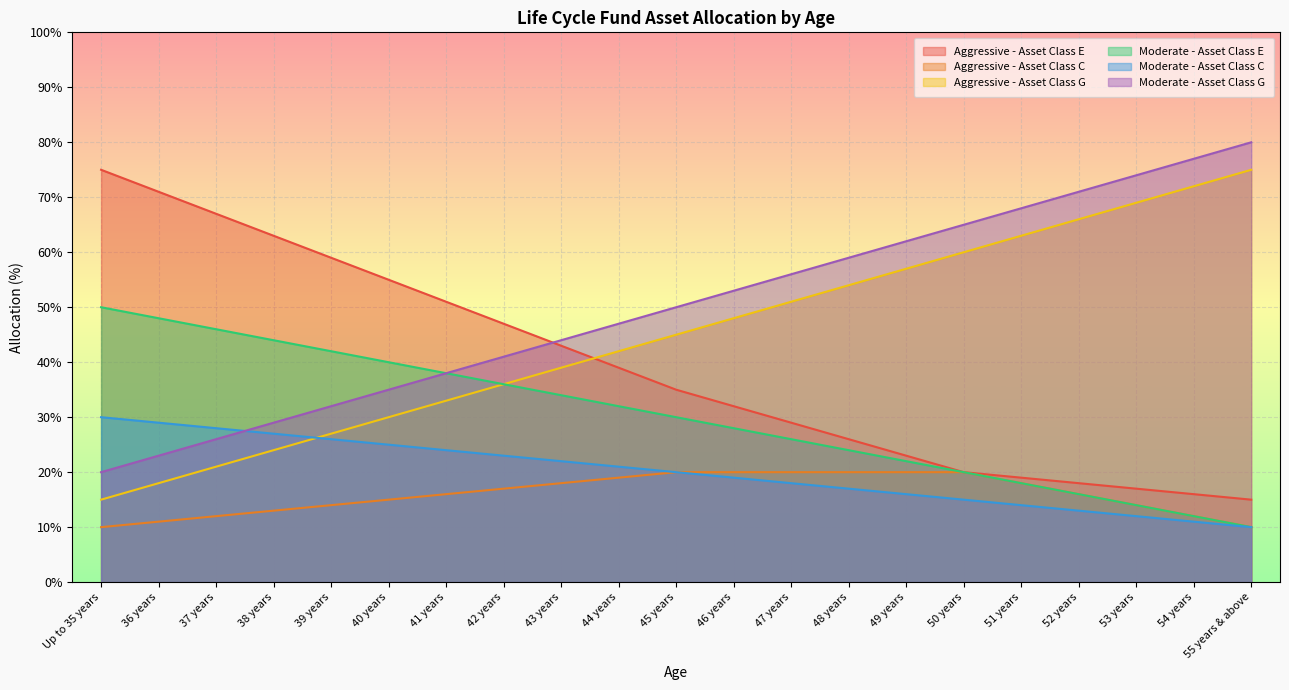

At which label does Aggressive - Asset Class G first exceed 45?

46 years